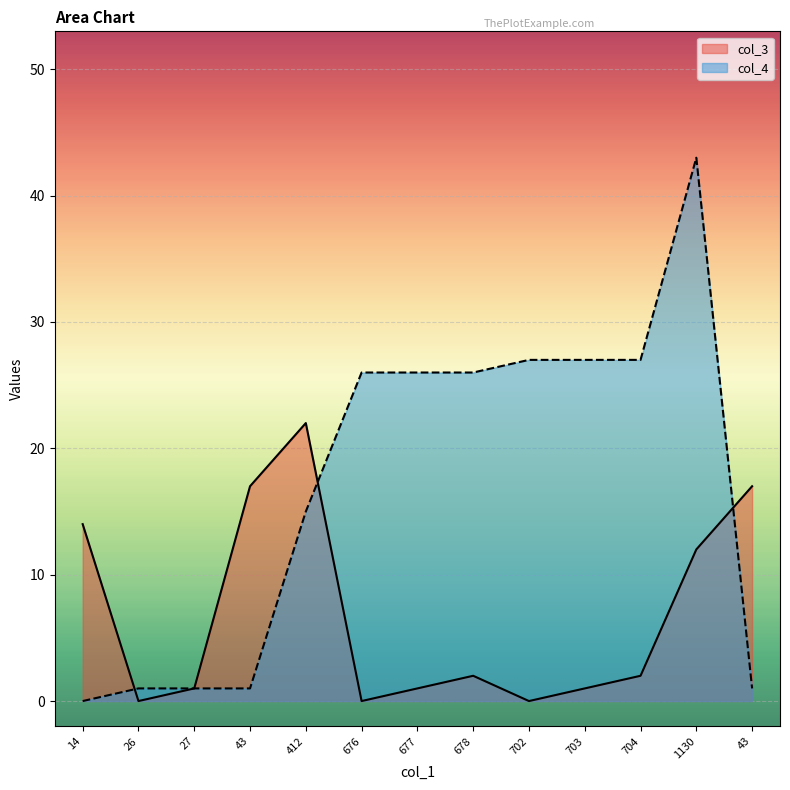

What is the value of the col_3 point at the 10th from the left?

1